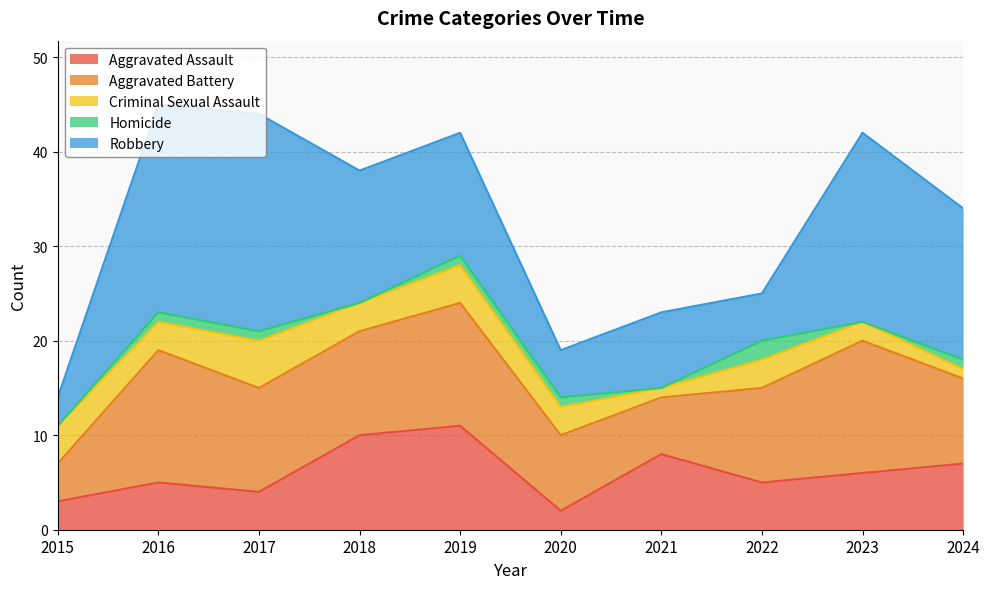

What is the value of the Criminal Sexual Assault point at the 5th from the left?

4